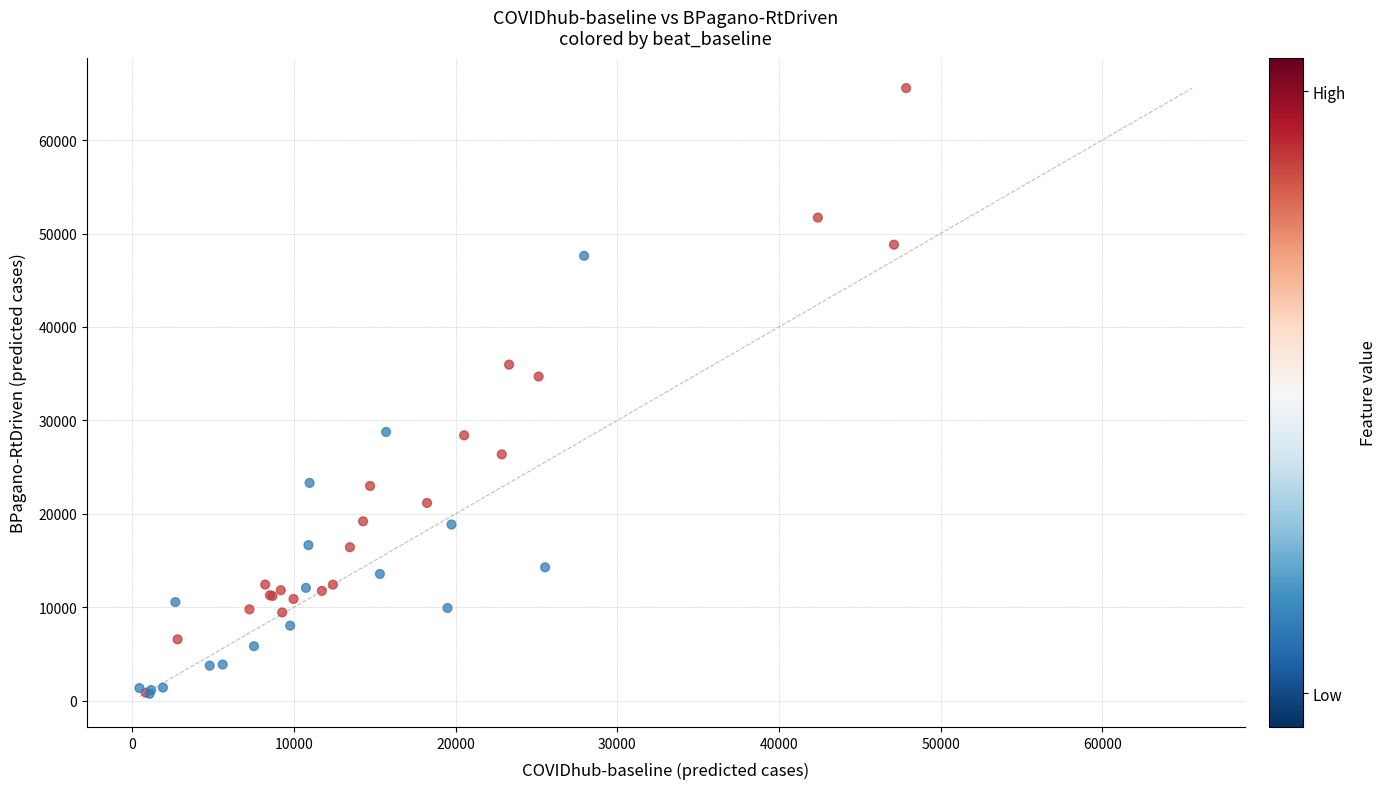

What Y value in the scatter plot is closest to 33147?

34691.1